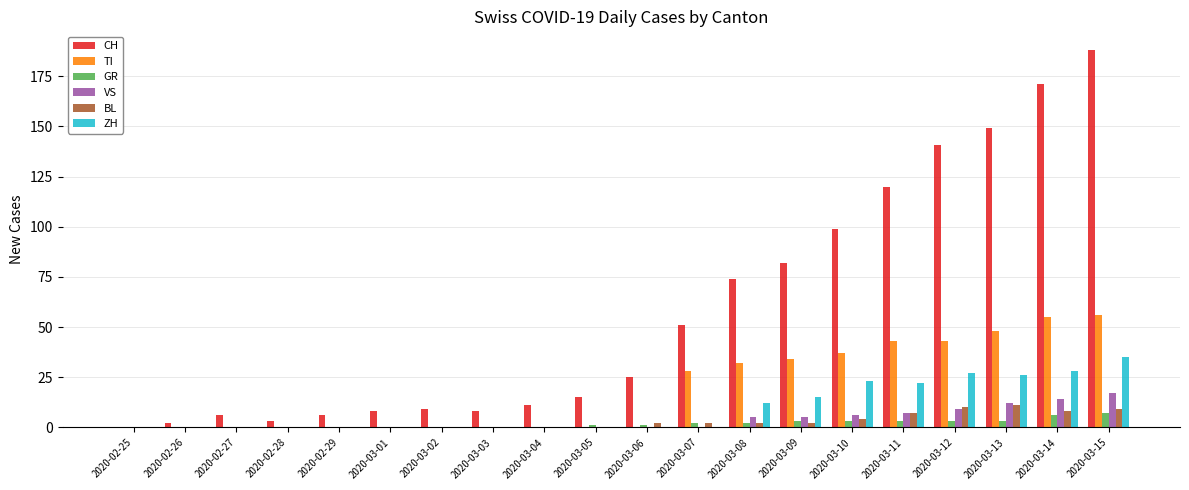

The TI series shows 43 at 2020-03-11. True or false?

True